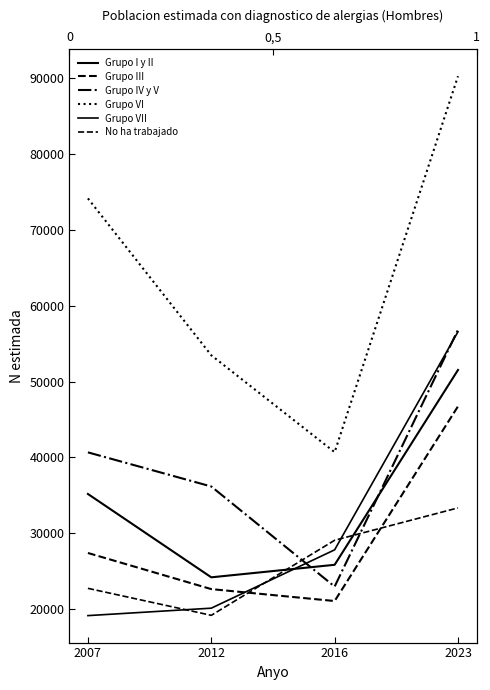

At how many categories does at least one series exceed 68181?

2